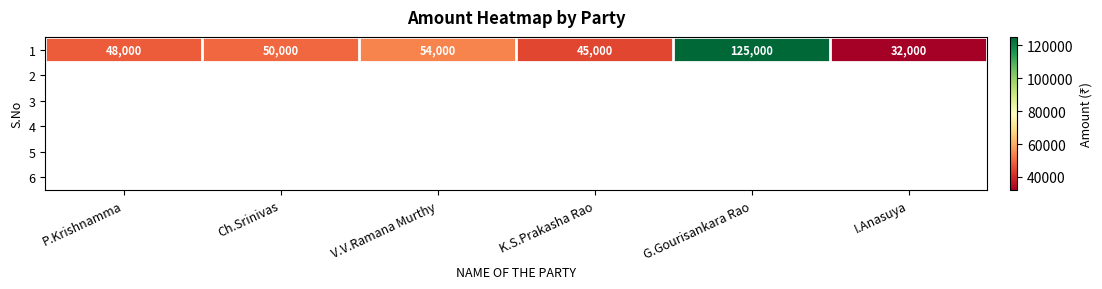

List the labels in order of value, smallest first.

I.Anasuya, K.S.Prakasha Rao, P.Krishnamma, Ch.Srinivas, V.V.Ramana Murthy, G.Gourisankara Rao